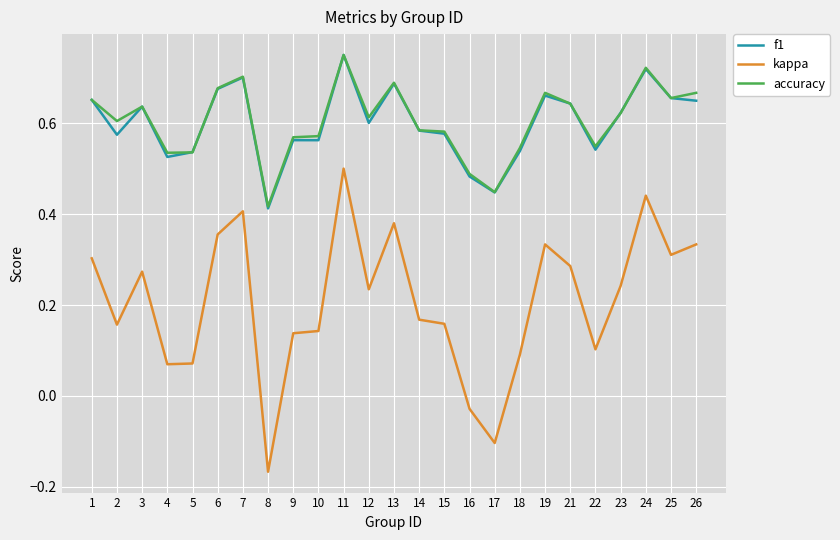

At which label is kappa closest to 0?

16